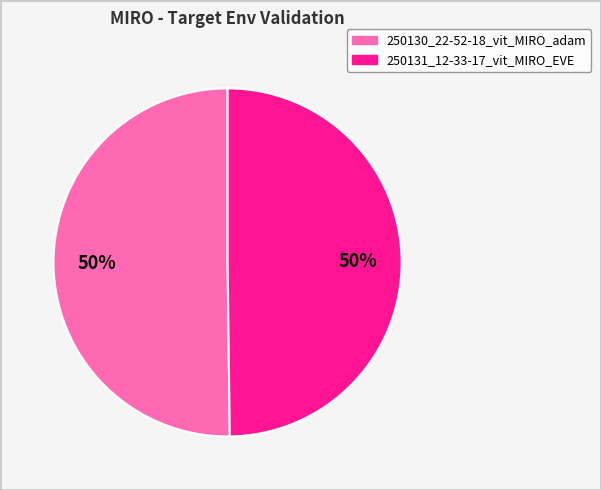

What is the ratio of the value at 250131_12-33-17_vit_MIRO_EVE to the value at 250130_22-52-18_vit_MIRO_adam?

1.0